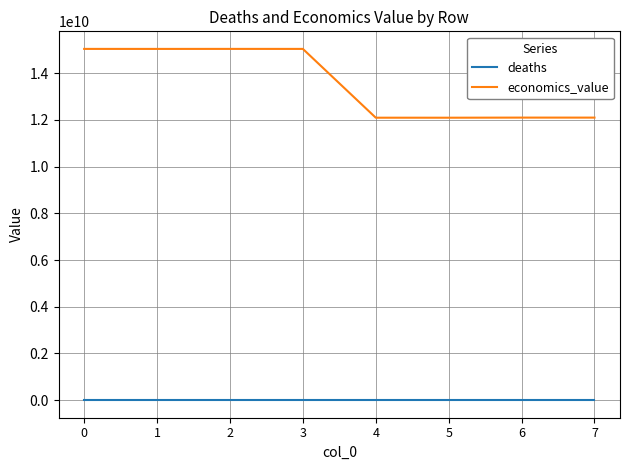

What is the minimum value for economics_value?

12092048037.1